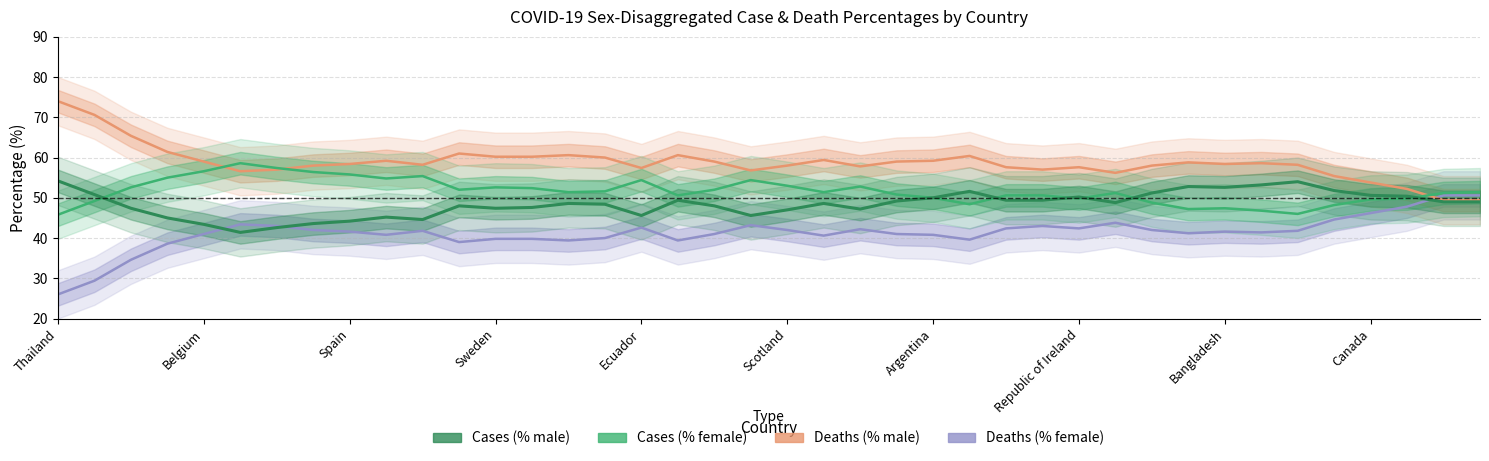

What is the difference between the highest and lowest values at 25?

20.8